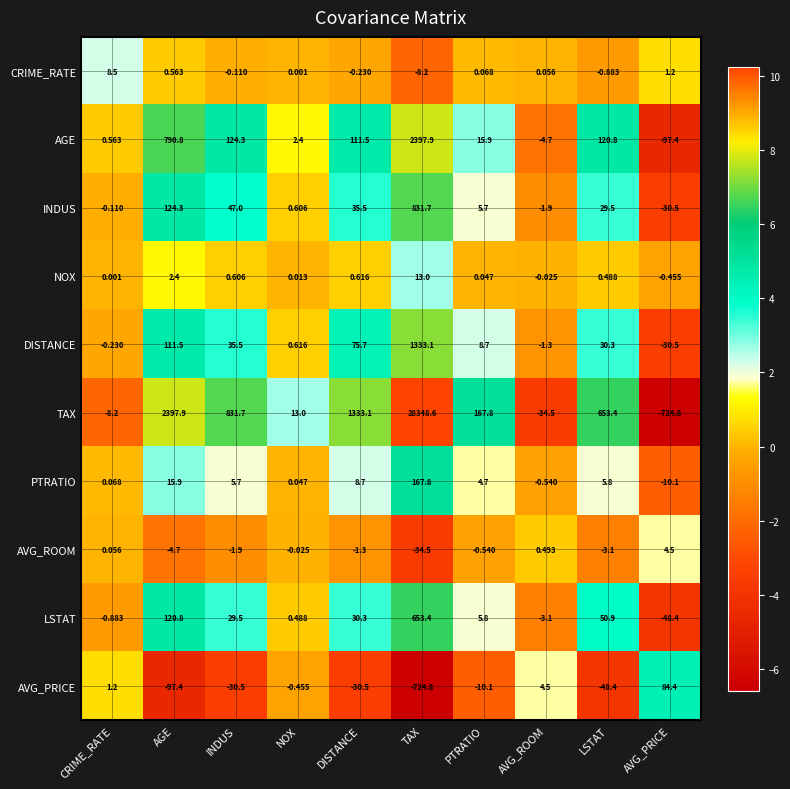

How many data points does each series have?

10